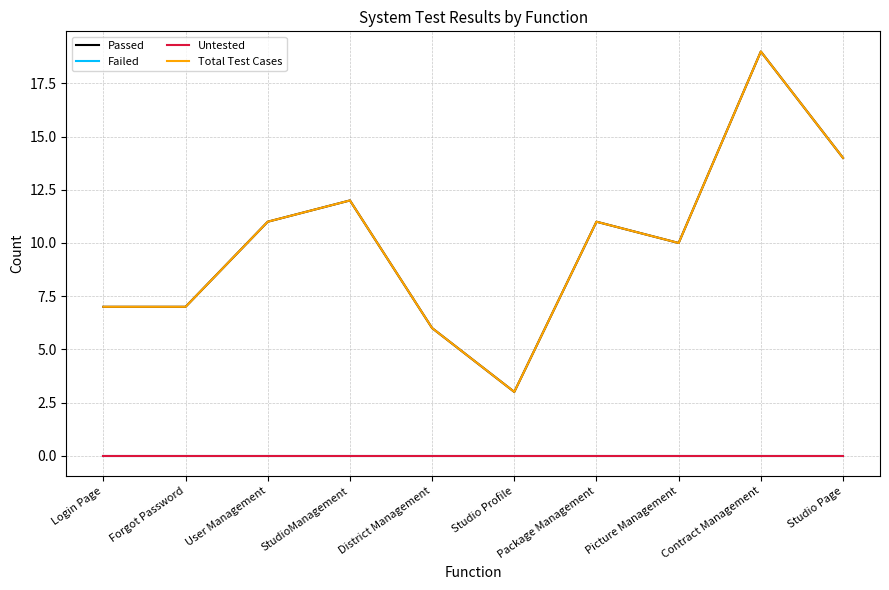

Is this an area chart (filled region under the line)?

No